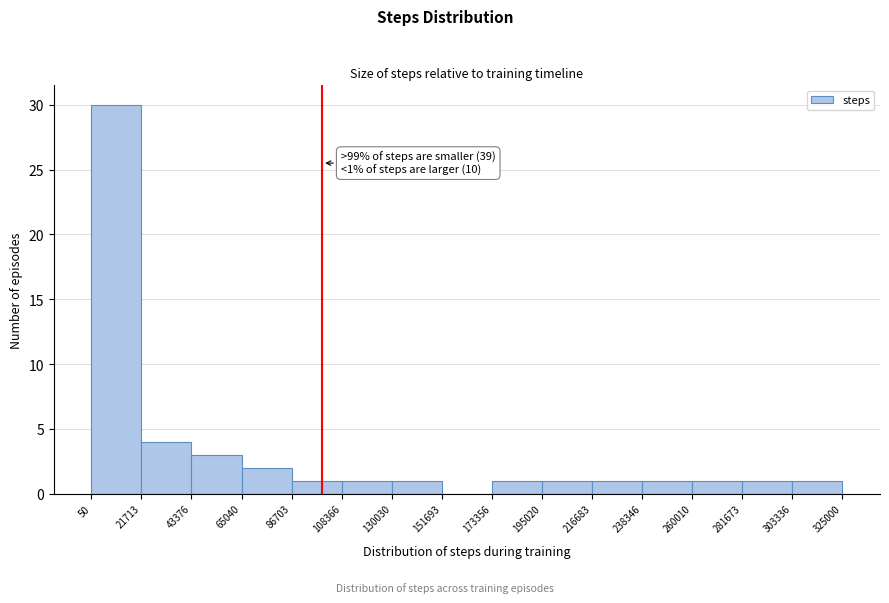

Over which range of the x-axis is the bar tallest?

50 to 21713